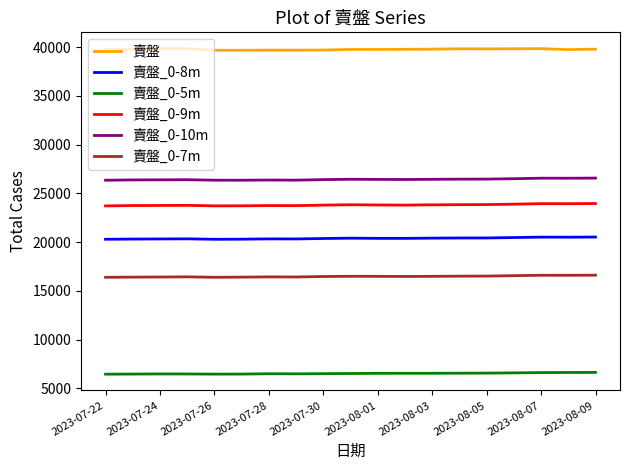

What is the lowest value of the 賣盤_0-5m series?

6445